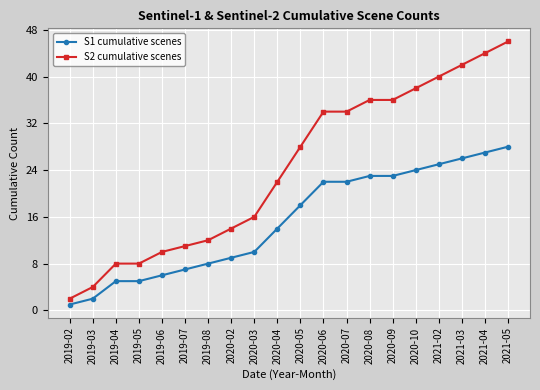

Is the value of S1 cumulative scenes at 2019-06 greater than the value of S2 cumulative scenes at 2019-04?

No